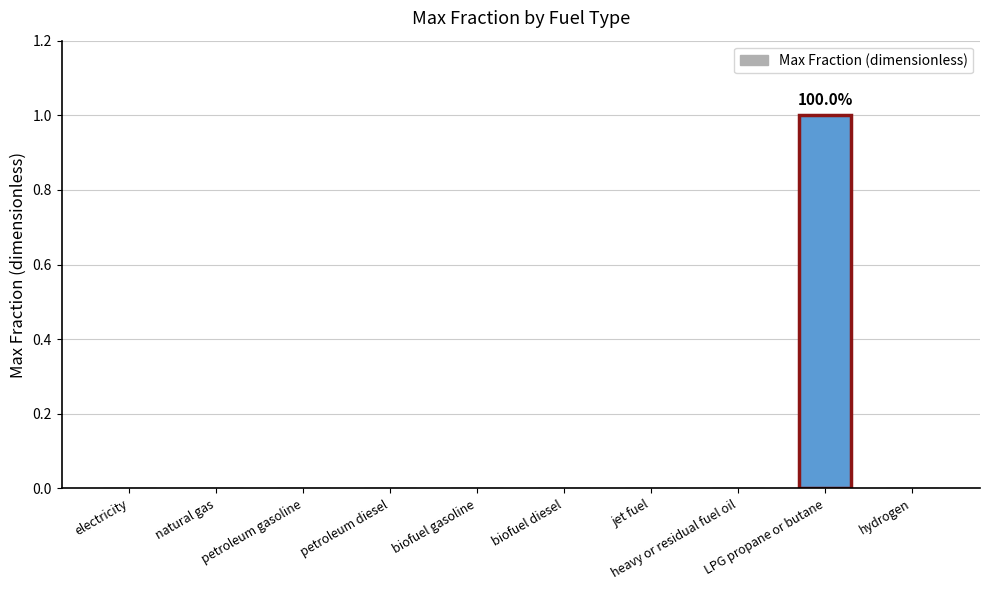

Reading left to right, extract all data points from this chart.

0	0	0	0	0	0	0	0	1	0